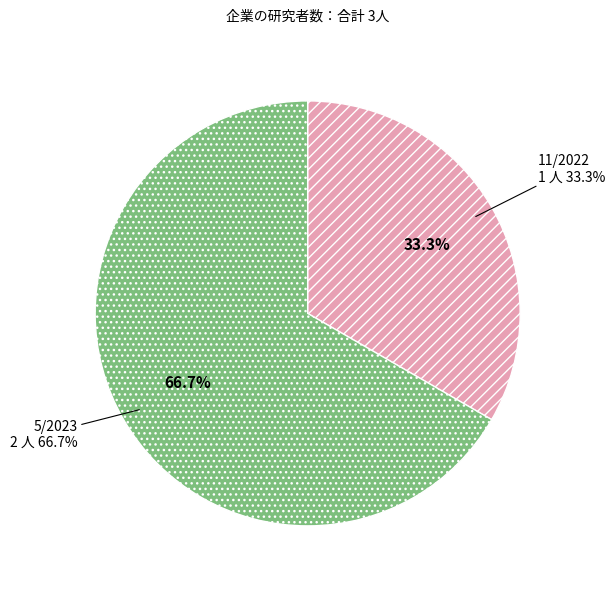

What is the total percentage of 11/2022 and 5/2023?

100.0%